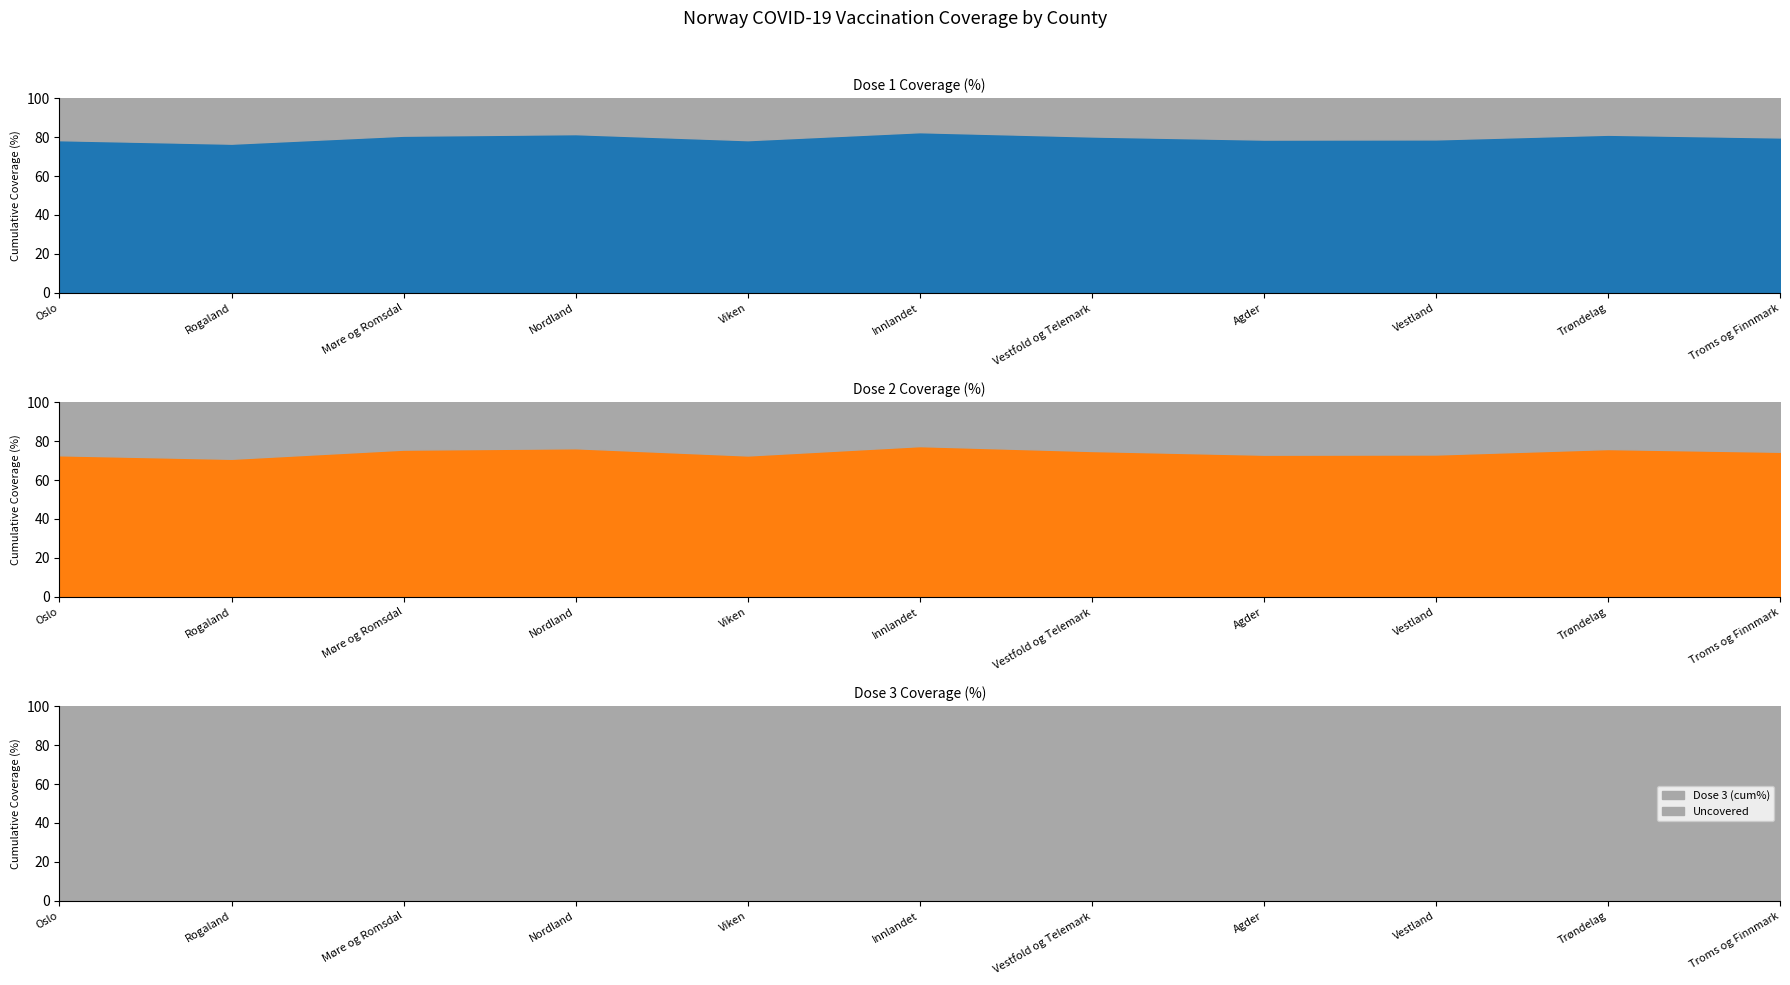

Rank the series by their average value, from highest to lowest.

Dose 1 (cum%), Dose 2 (cum%), Dose 3 (cum%)